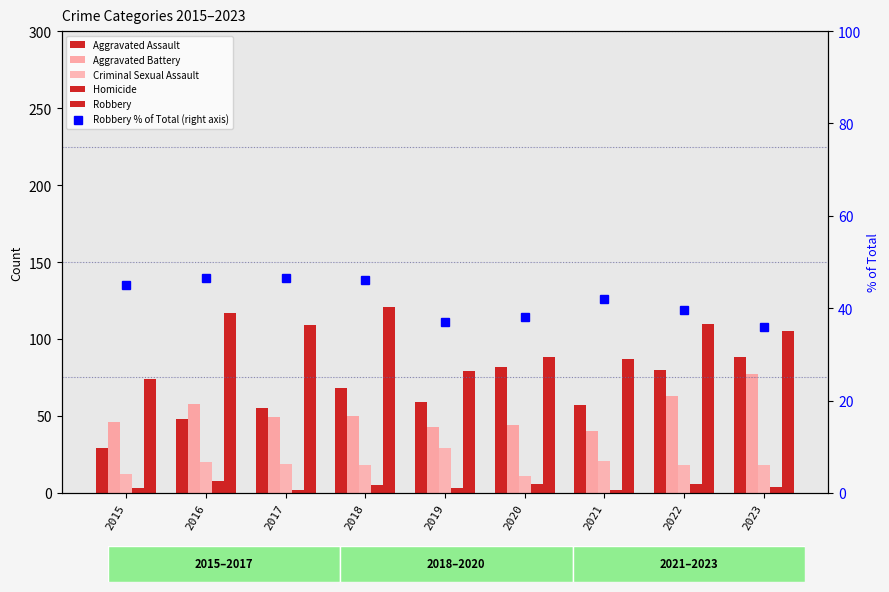

Which series has the largest total across all categories?

Robbery